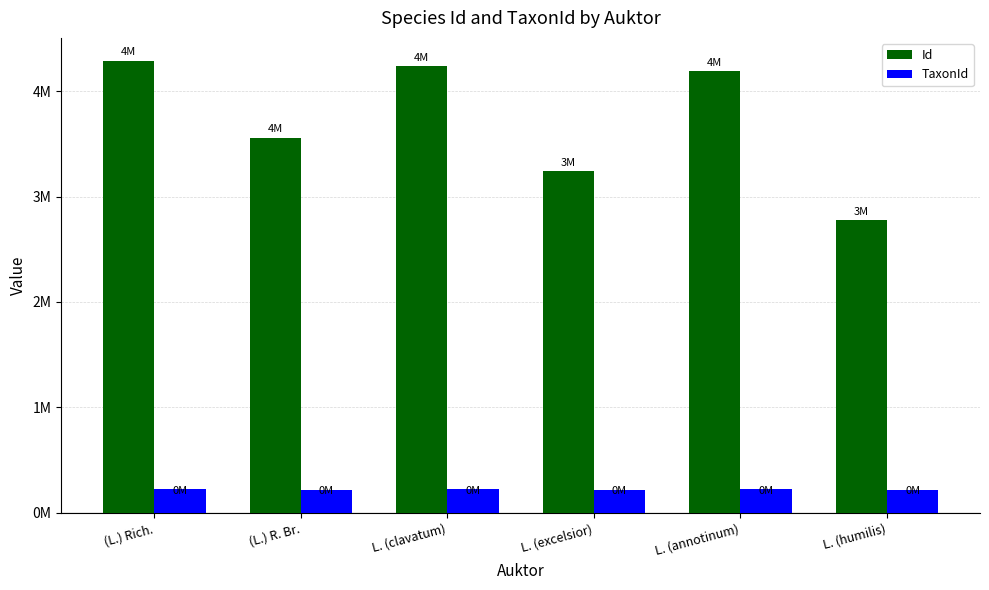

What is the difference between the highest and lowest values at (L.) Rich.?

4067588